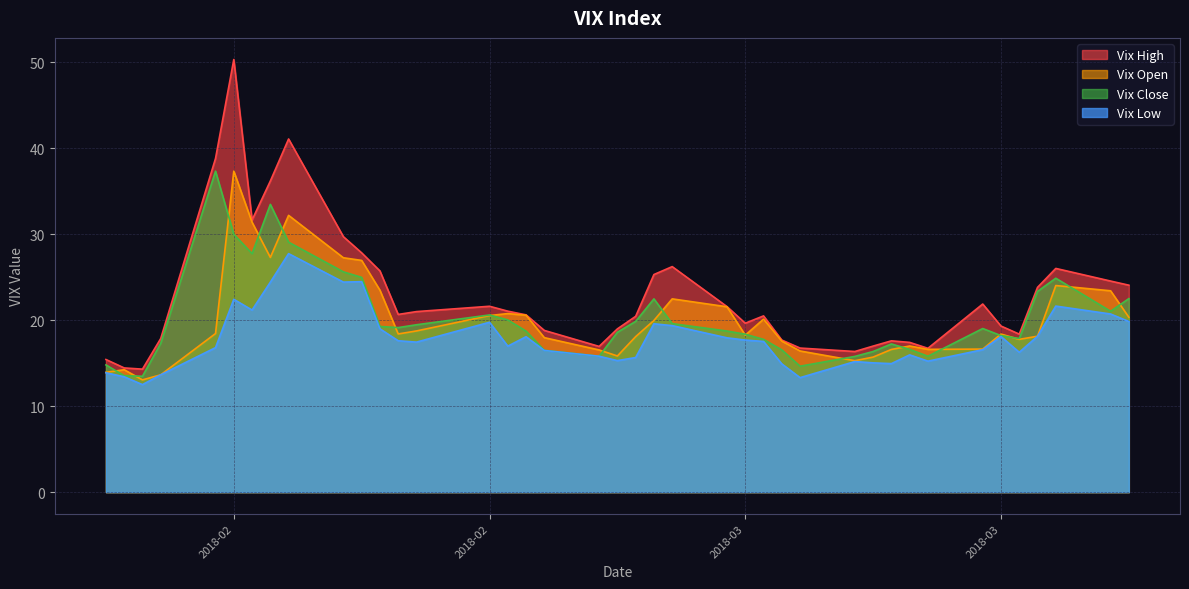

In Vix Open, how many points are lower than both neighbors (excluding endpoints)?

8